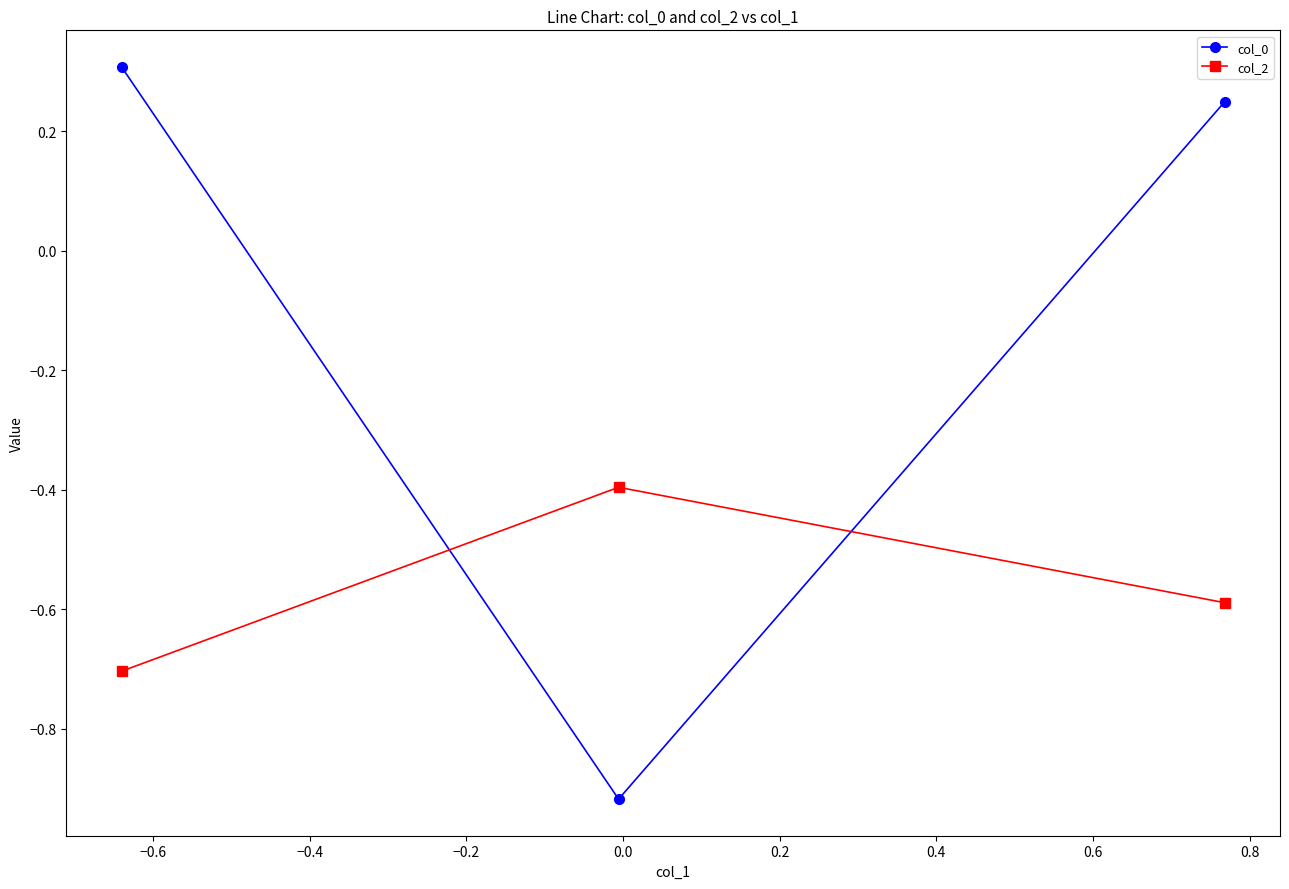

Which series has the largest total across all categories?

col_0